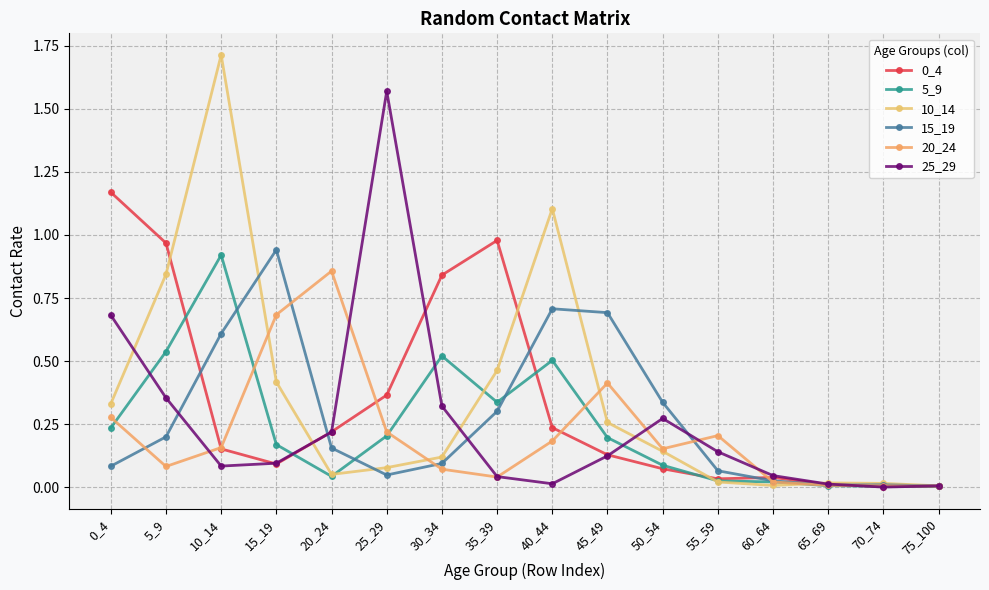

Reading left to right, what are all the values shown in this chart?

0_4: 0_4=1.2	5_9=1.0	10_14=0.2	15_19=0.1	20_24=0.2	25_29=0.4	30_34=0.8	35_39=1.0	40_44=0.2	45_49=0.1	50_54=0.1	55_59=0.0	60_64=0.0	65_69=0.0	70_74=0.0	75_100=0.0
5_9: 0_4=0.2	5_9=0.5	10_14=0.9	15_19=0.2	20_24=0.0	25_29=0.2	30_34=0.5	35_39=0.3	40_44=0.5	45_49=0.2	50_54=0.1	55_59=0.0	60_64=0.0	65_69=0.0	70_74=0.0	75_100=0.0
10_14: 0_4=0.3	5_9=0.8	10_14=1.7	15_19=0.4	20_24=0.1	25_29=0.1	30_34=0.1	35_39=0.5	40_44=1.1	45_49=0.3	50_54=0.1	55_59=0.0	60_64=0.0	65_69=0.0	70_74=0.0	75_100=0.0
15_19: 0_4=0.1	5_9=0.2	10_14=0.6	15_19=0.9	20_24=0.2	25_29=0.0	30_34=0.1	35_39=0.3	40_44=0.7	45_49=0.7	50_54=0.3	55_59=0.1	60_64=0.0	65_69=0.0	70_74=0.0	75_100=0.0
20_24: 0_4=0.3	5_9=0.1	10_14=0.2	15_19=0.7	20_24=0.9	25_29=0.2	30_34=0.1	35_39=0.0	40_44=0.2	45_49=0.4	50_54=0.2	55_59=0.2	60_64=0.0	65_69=0.0	70_74=0.0	75_100=0.0
25_29: 0_4=0.7	5_9=0.4	10_14=0.1	15_19=0.1	20_24=0.2	25_29=1.6	30_34=0.3	35_39=0.0	40_44=0.0	45_49=0.1	50_54=0.3	55_59=0.1	60_64=0.0	65_69=0.0	70_74=0.0	75_100=0.0